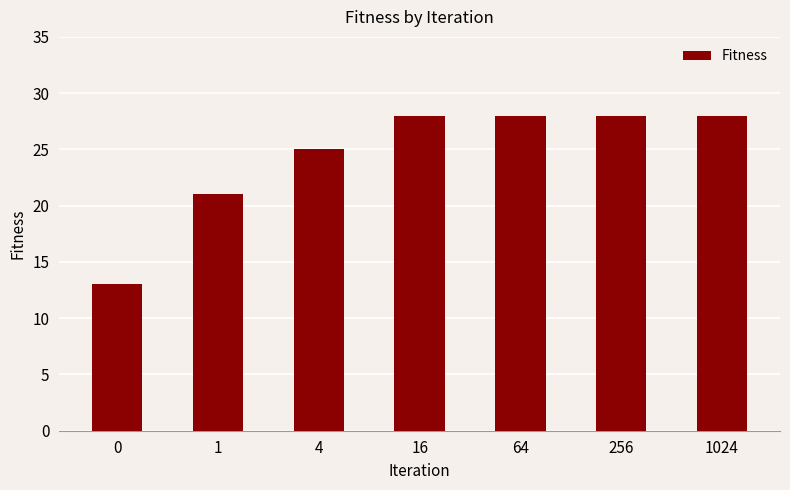

Between 16 and 4, which is larger?

16